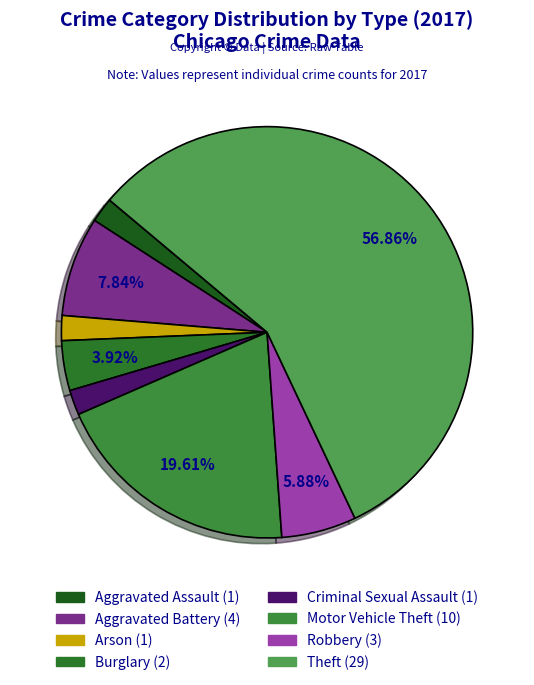

What is the total percentage of Aggravated Assault and Motor Vehicle Theft?

21.6%